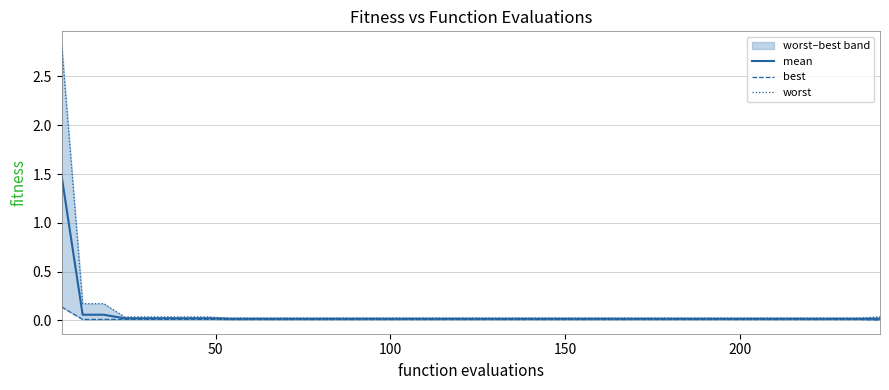

How many lines are shown in the chart?

3